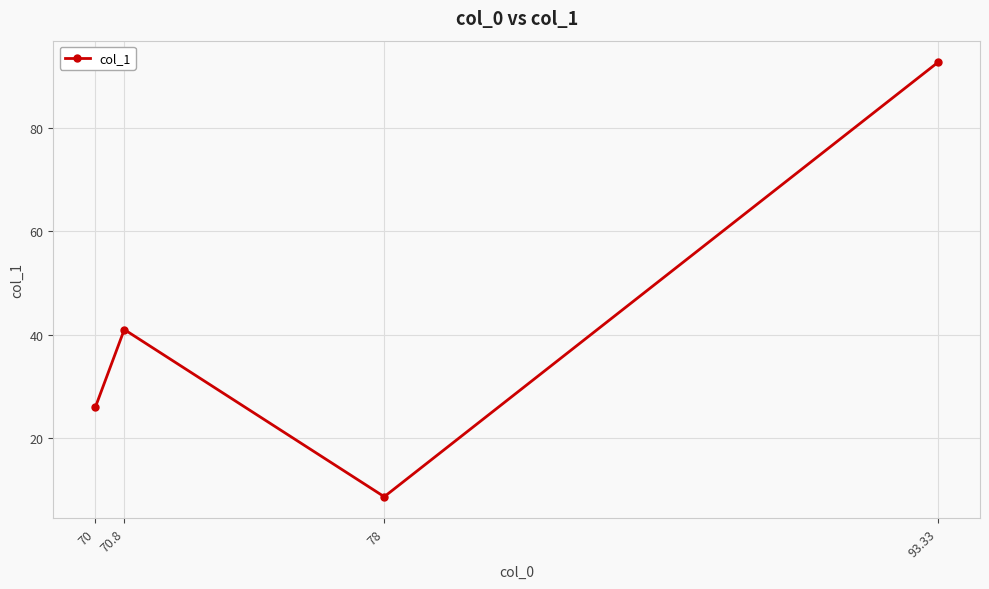

What position from the right is 70.8?

3